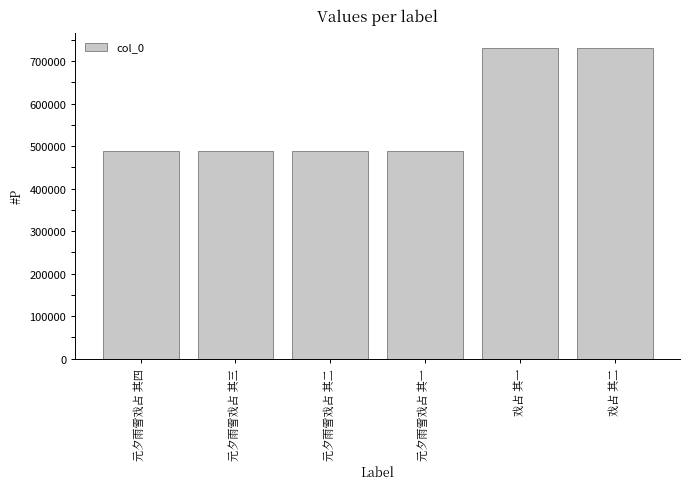

What is the label of the 1st bar from the left?

元夕雨雪戏占 其四